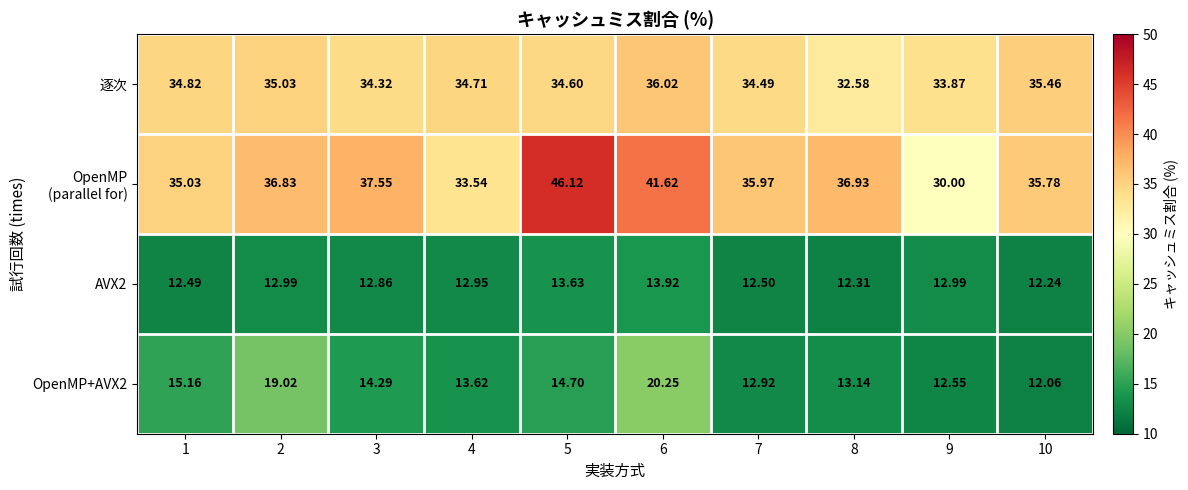

Between 7 and 8, which series saw the biggest shift?

逐次